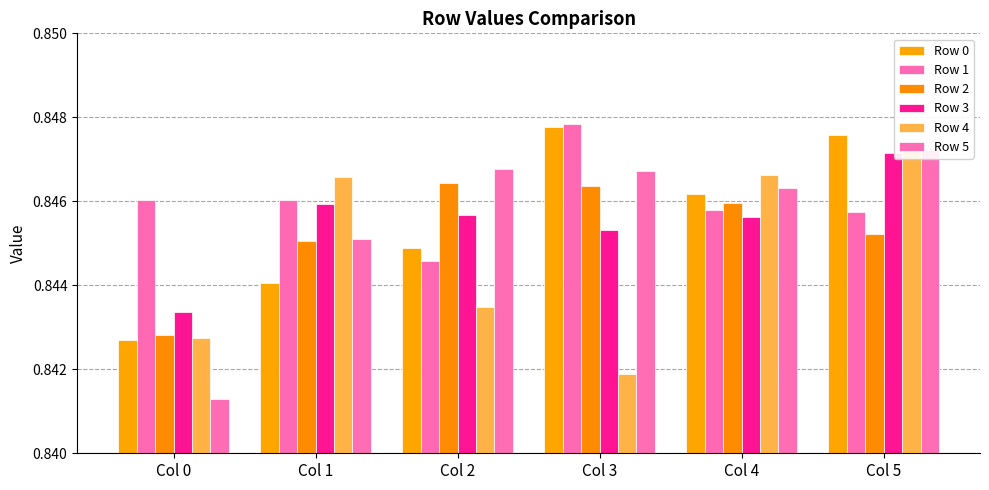

What is the total value across all series at Col 0?

5.1